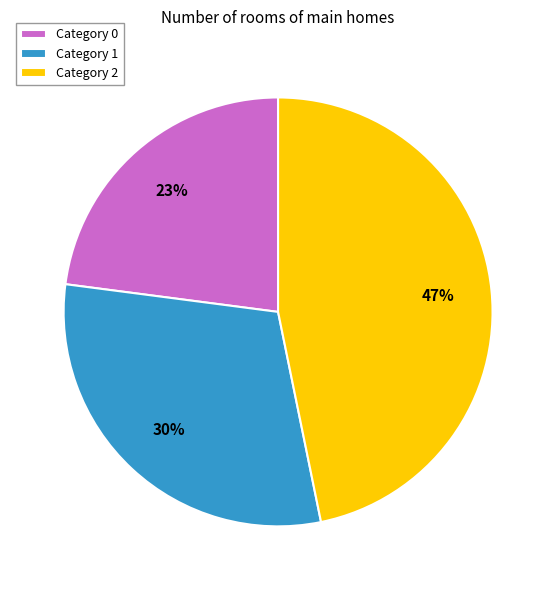

To the nearest percent, what is the difference between the largest and smallest slice percentages?

24%